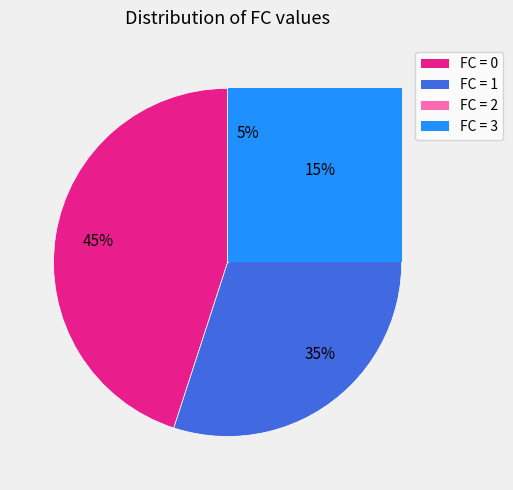

Is it true that 3 is 16% of the pie?

False